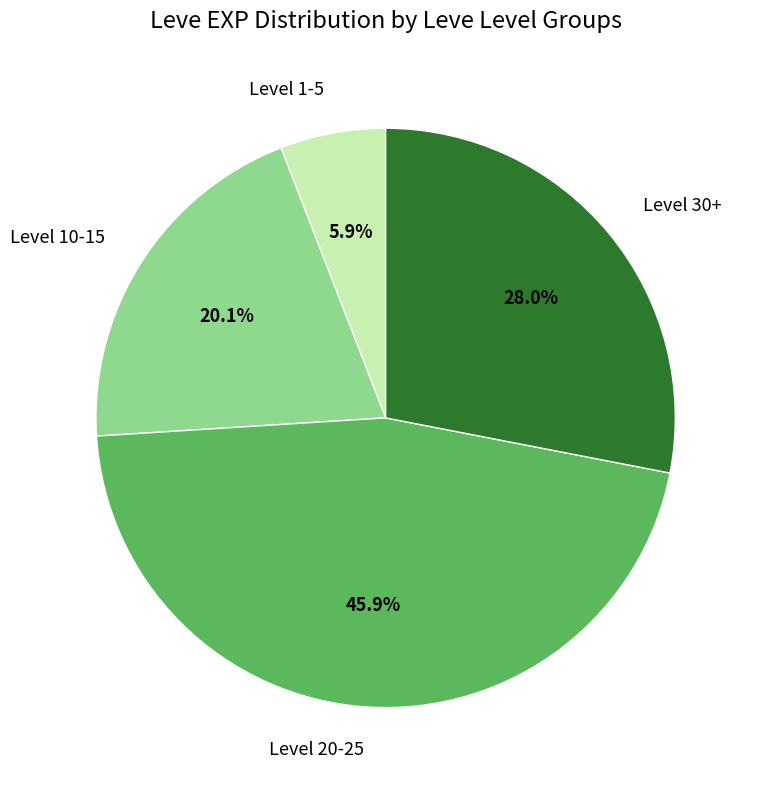

Does any single category account for the majority?

No